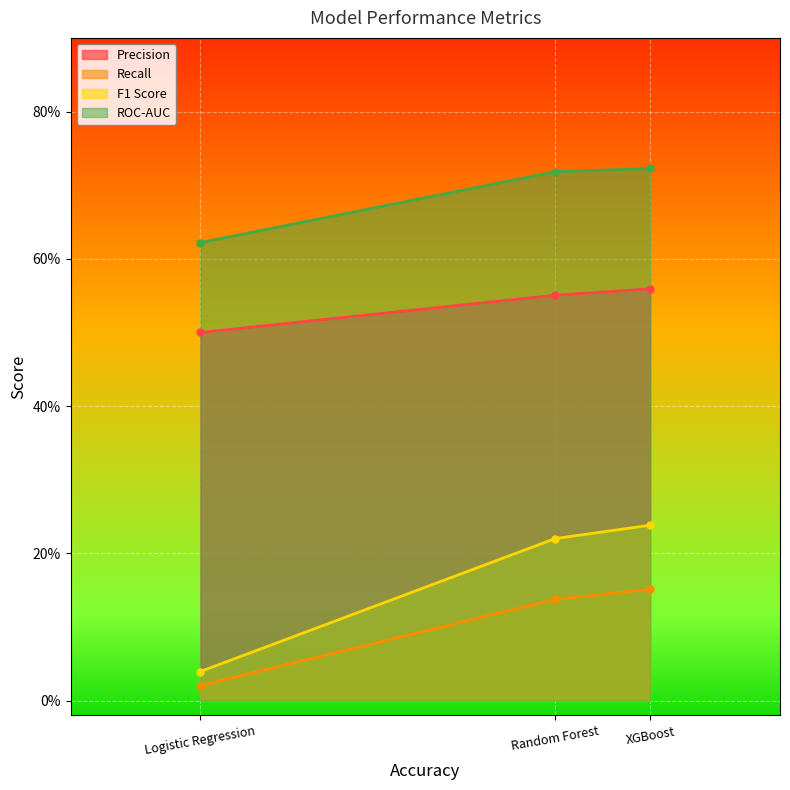

What is the label of the 2nd point from the left?

Random Forest